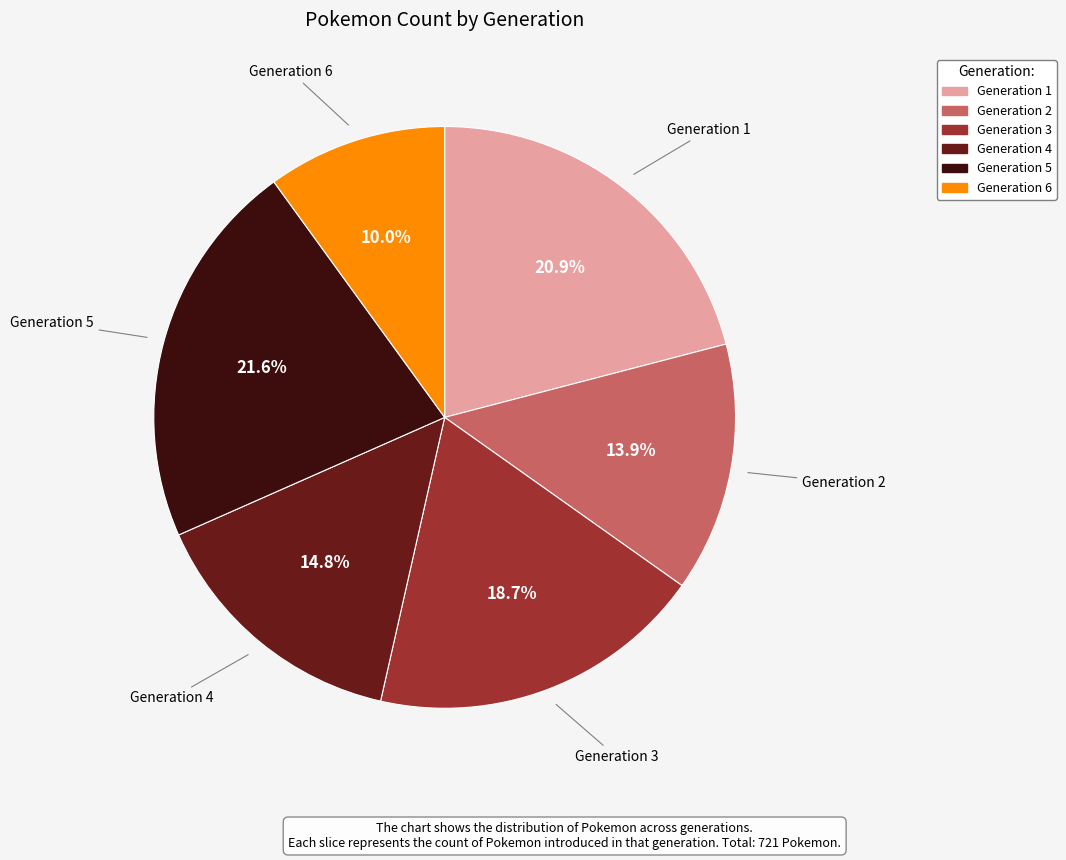

Is Generation 5 the majority of the pie?

No